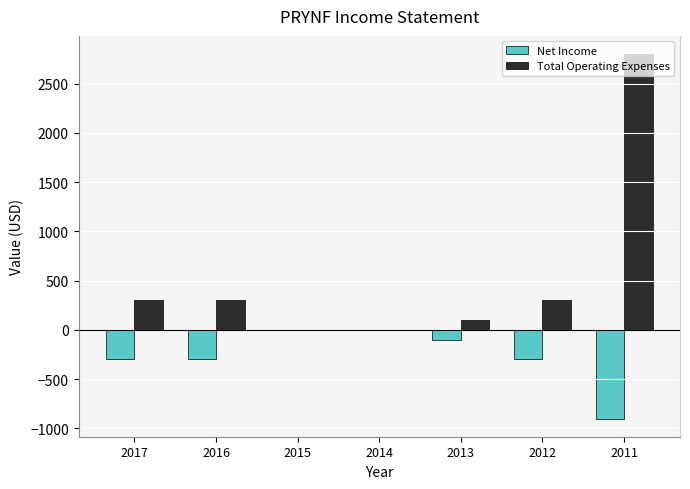

Reading left to right, list all the values displayed in this chart.

Net Income: 2017=-300	2016=-300	2015=0	2014=0	2013=-100	2012=-300	2011=-900
Total Operating Expenses: 2017=300	2016=300	2015=0	2014=0	2013=100	2012=300	2011=2800